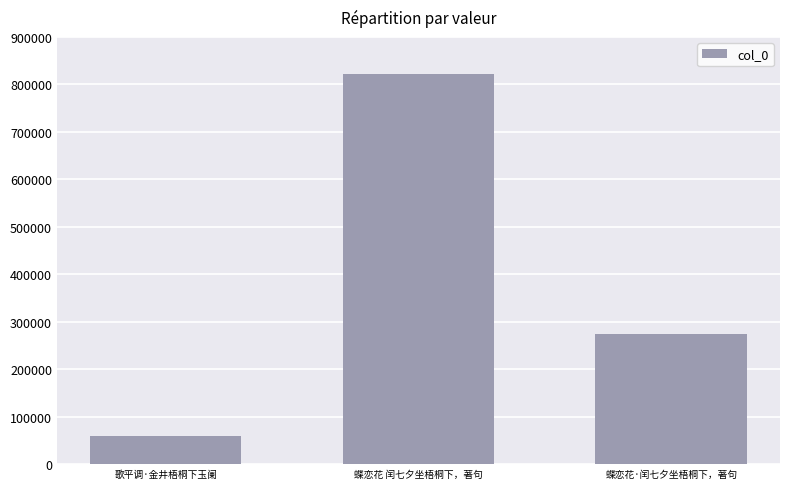

List the labels in order of value, largest first.

蝶恋花 闰七夕坐梧桐下，著句, 蝶恋花·闰七夕坐梧桐下，著句, 歌平调·金井梧桐下玉阑